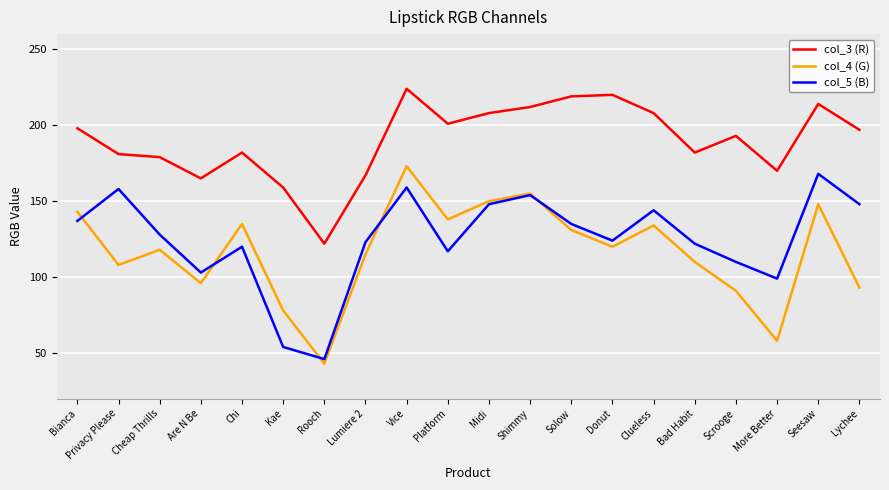

How many lines are shown in the chart?

3